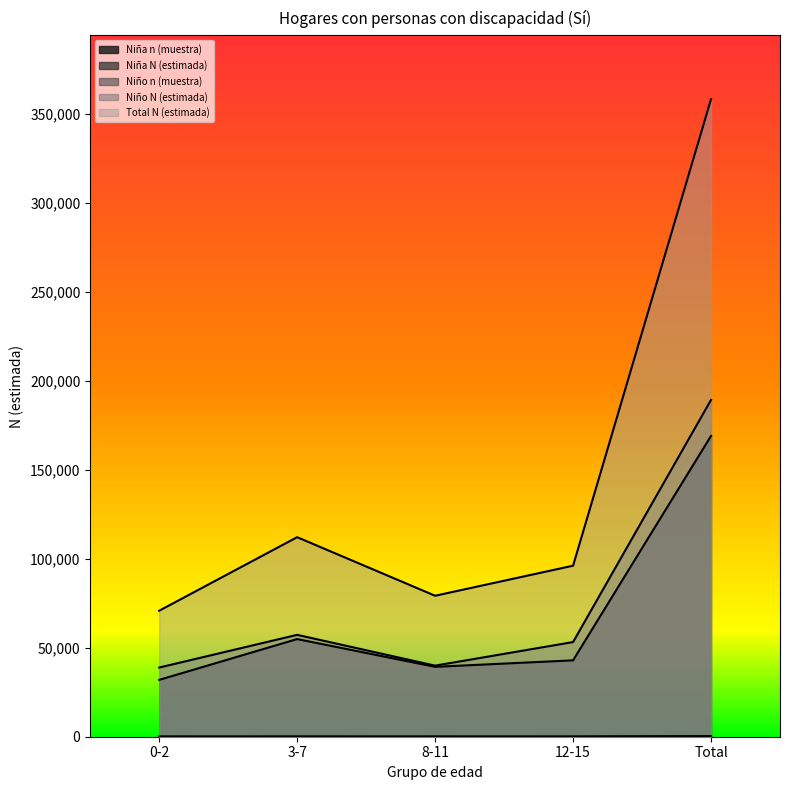

Reading left to right, transcribe all the data shown in this chart.

Niña n (muestra): 47	79	55	60	241
Niña N (estimada): 31949	54896	39290	42936	169071
Niño n (muestra): 56	77	58	79	270
Niño N (estimada): 38883	57272	39953	53210	189318
Total N (estimada): 70832	112168	79243	96145	358388